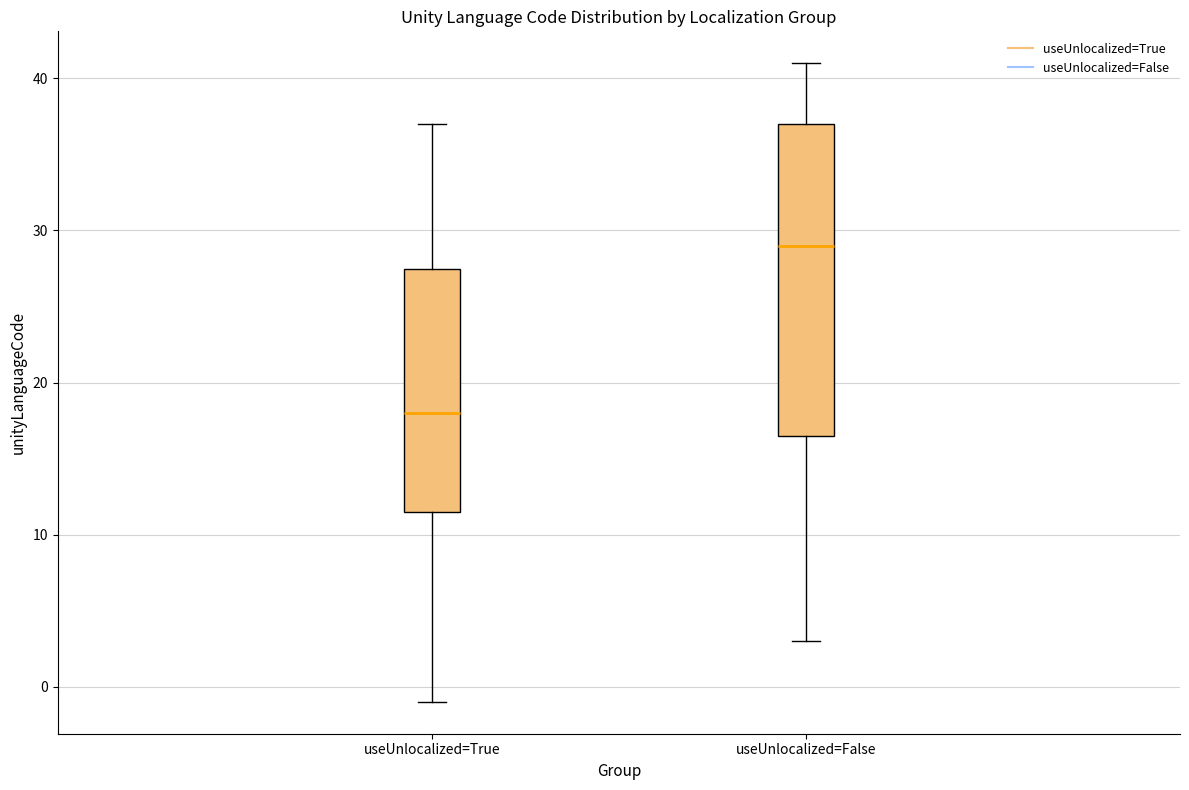

Reading left to right, transcribe this box plot: for each box, give where its median line is, the range the box spans, and where its two whiskers end, as read against the y-axis. The values are not printed on the chart, so give them approximately, as read against the axis.

useUnlocalized=True: median 18, box 12 to 28, whiskers -1 to 37
useUnlocalized=False: median 29, box 17 to 37, whiskers 3 to 41